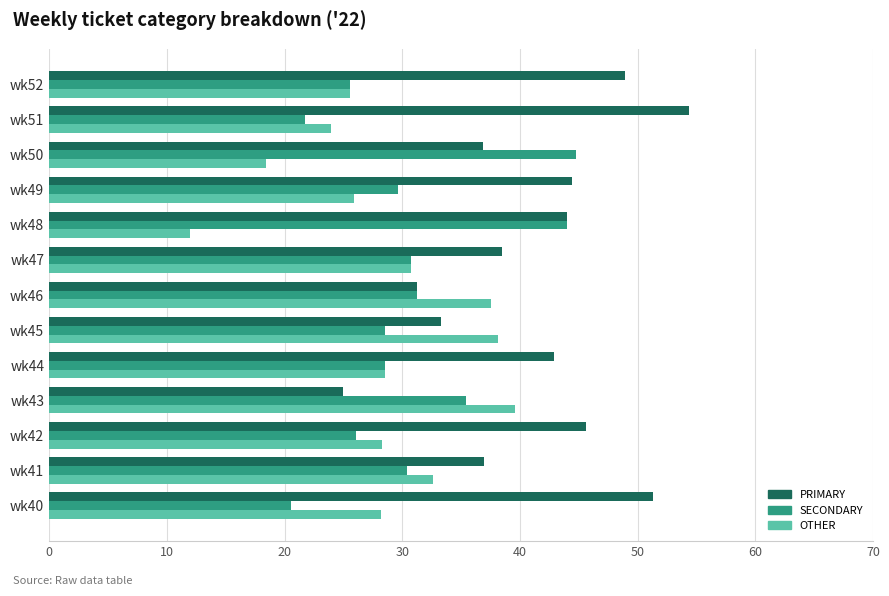

What is the spread (max minus min) of values at wk48?

32.0